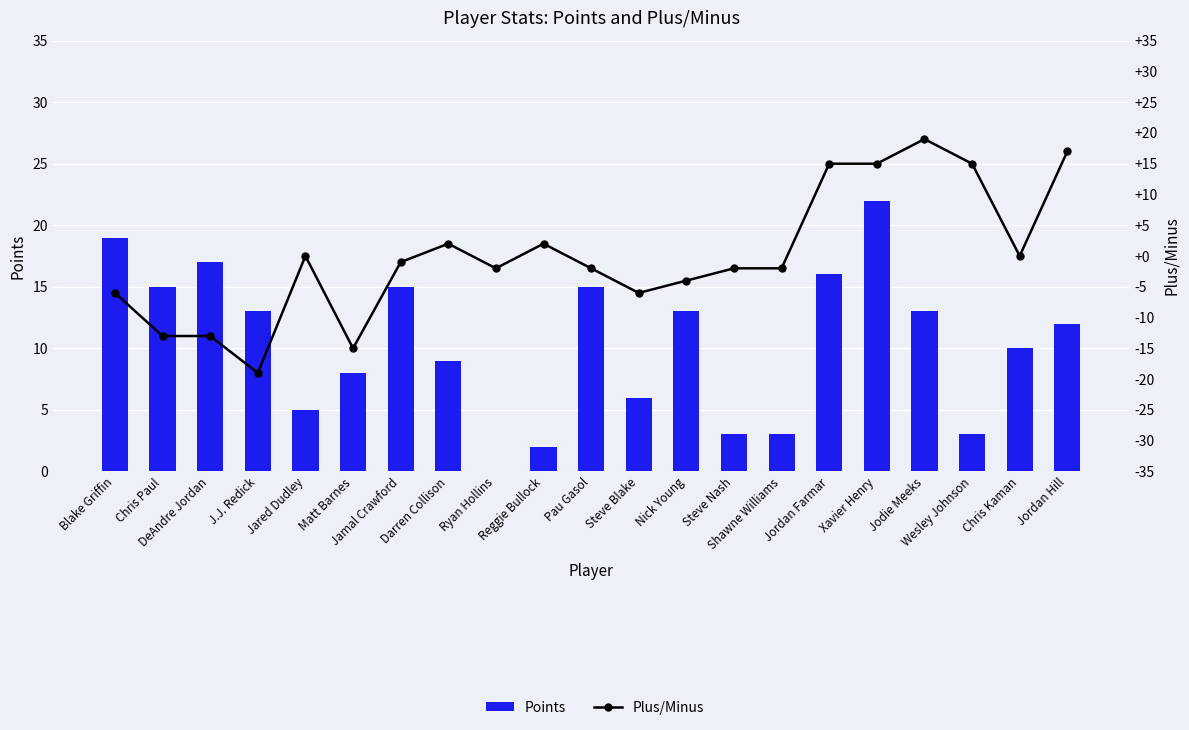

Which series has the largest total across all categories?

Points